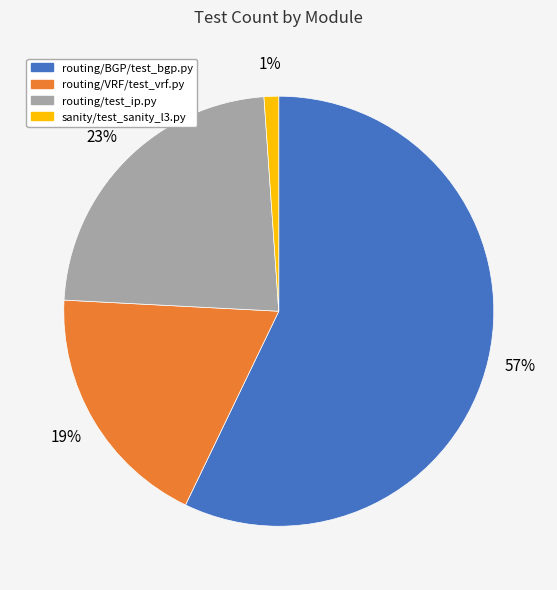

Which category has the biggest portion of the pie?

routing/BGP/test_bgp.py